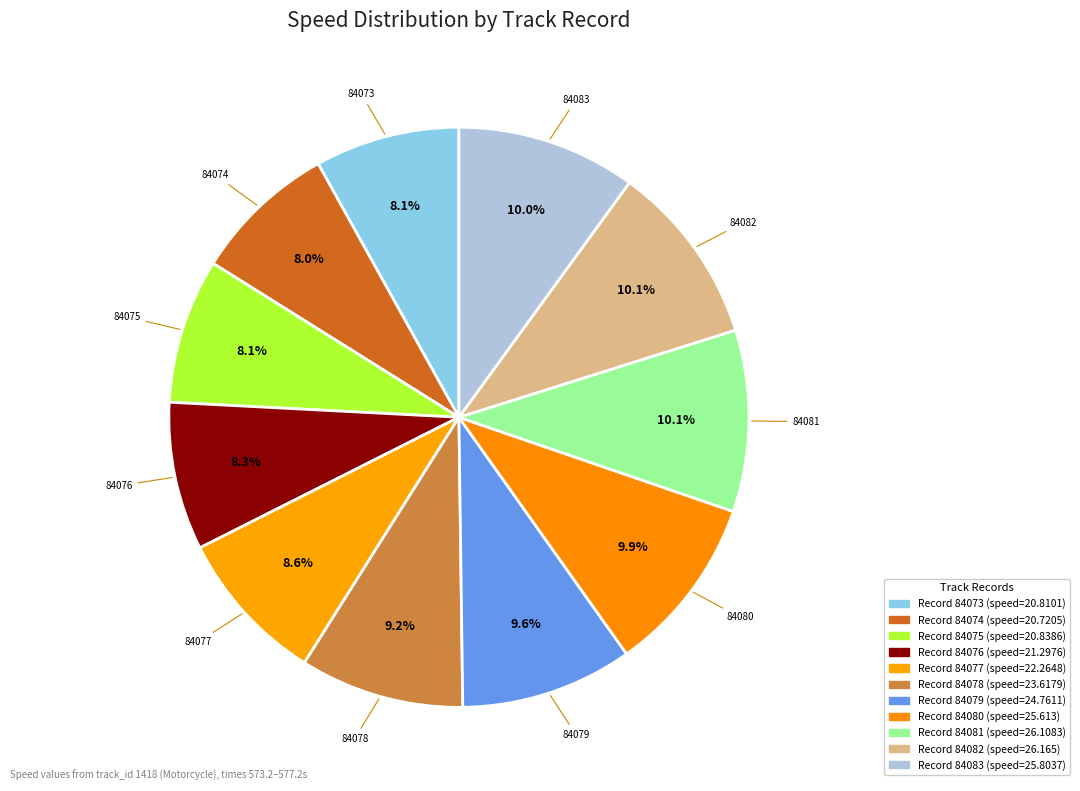

Count the number of slices in the pie.

11